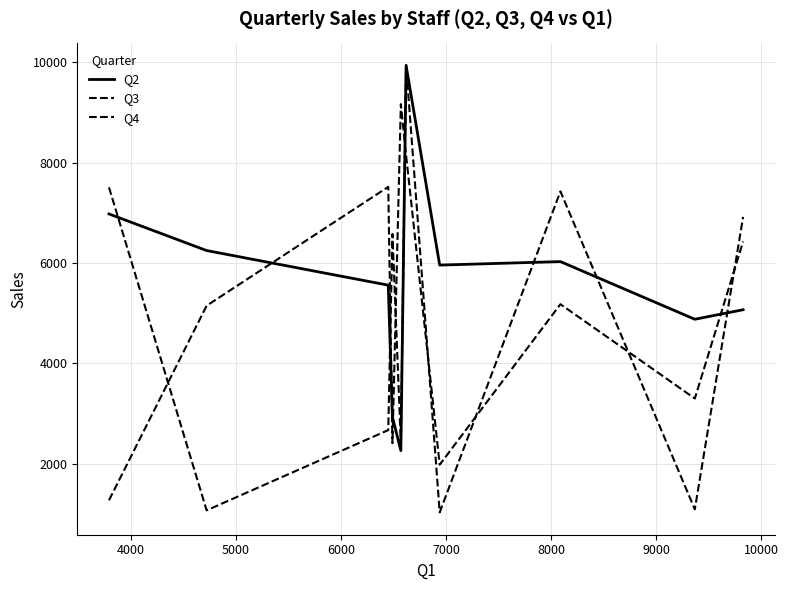

Is this an area chart (filled region under the line)?

No